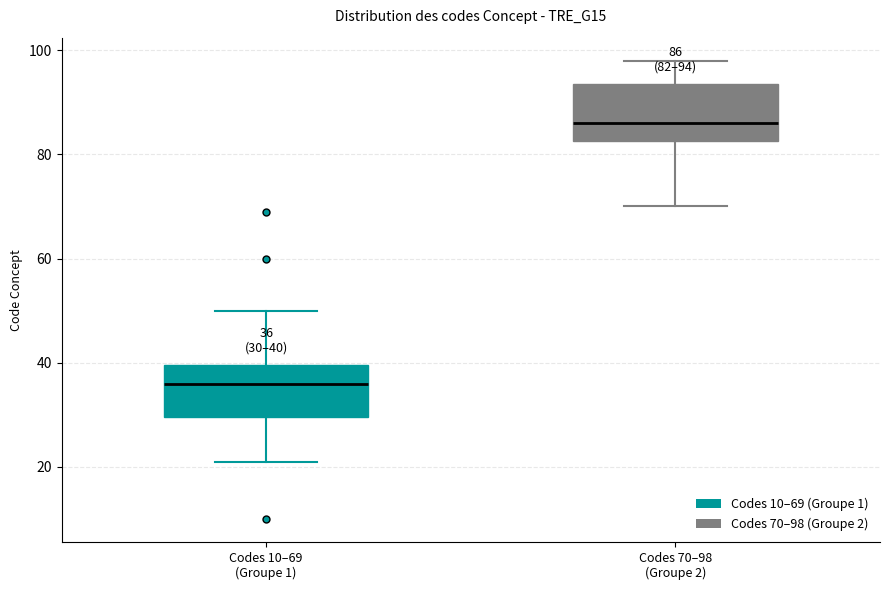

Which box's median line is the highest?

Codes 70–98 (Groupe 2)